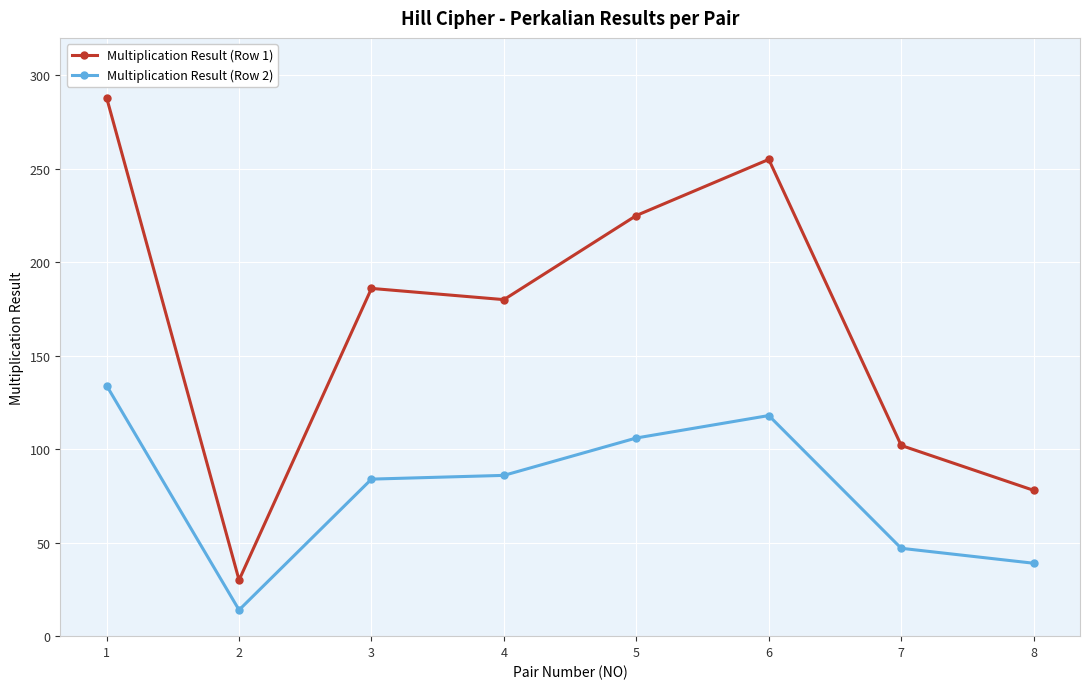

Which series changed the most between 1 and 7?

Multiplication Result (Row 1)